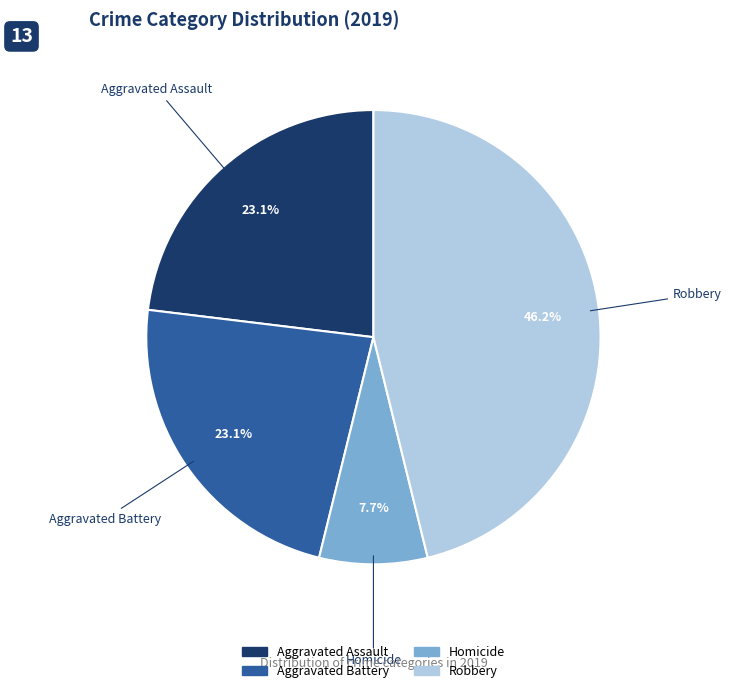

How many slices are in this pie chart?

4